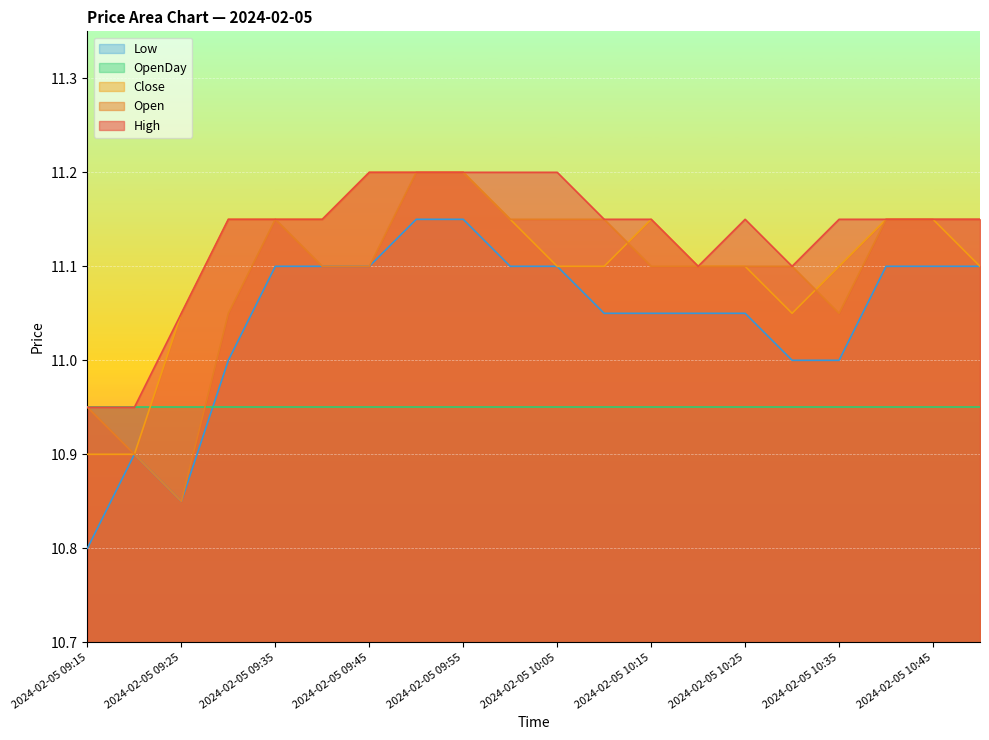

At how many categories does at least one series exceed 10?

20